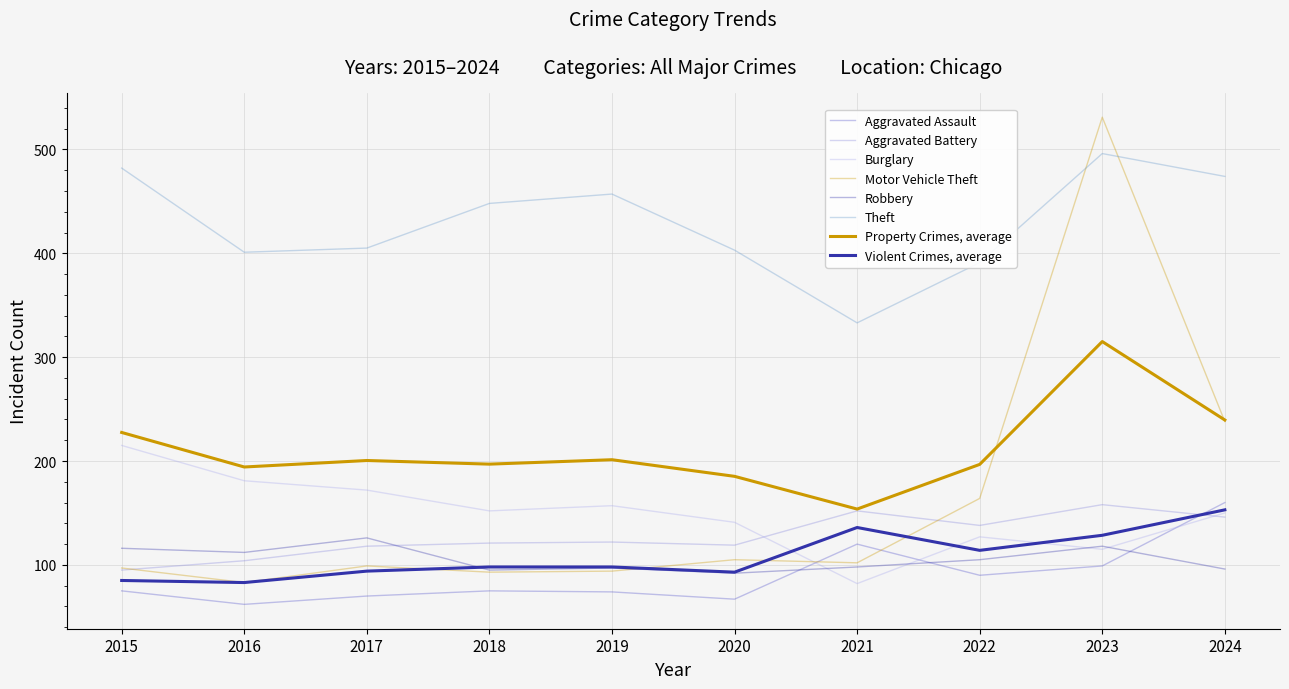

Rank the series at 2024 from lowest to highest value.

Robbery, Aggravated Battery, Burglary, Aggravated Assault, Motor Vehicle Theft, Theft